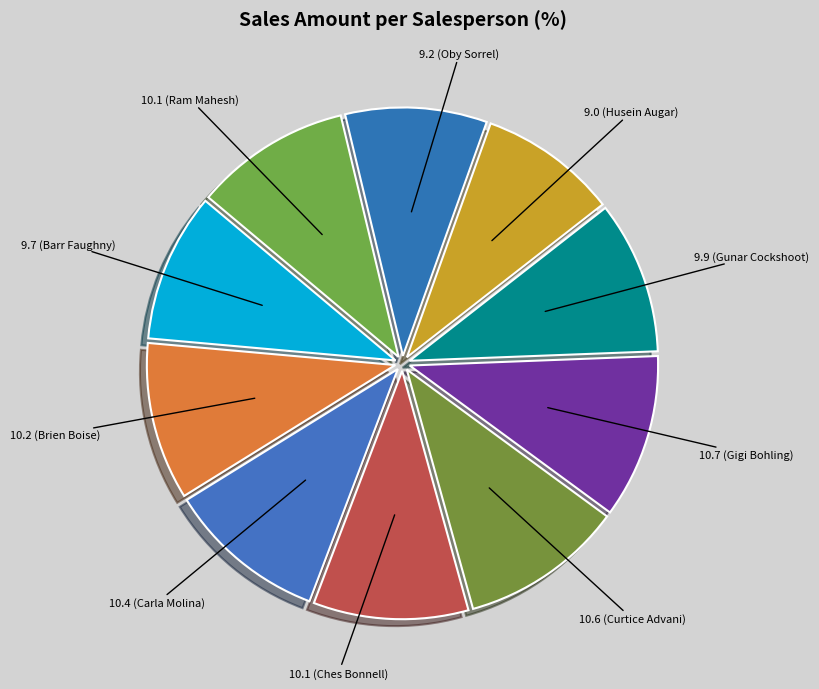

Which category has the biggest portion of the pie?

Gigi Bohling